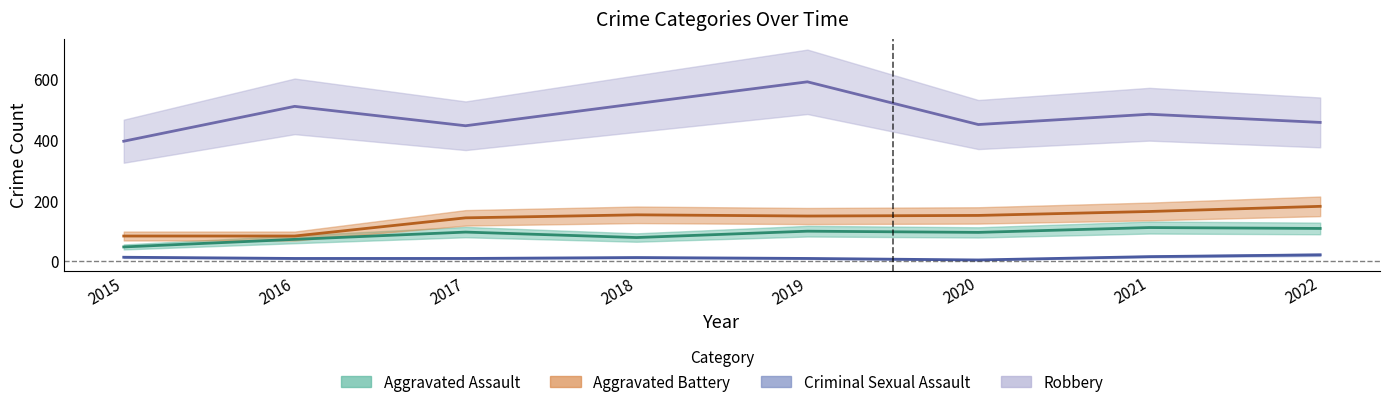

At which label does Criminal Sexual Assault reach its peak?

2022